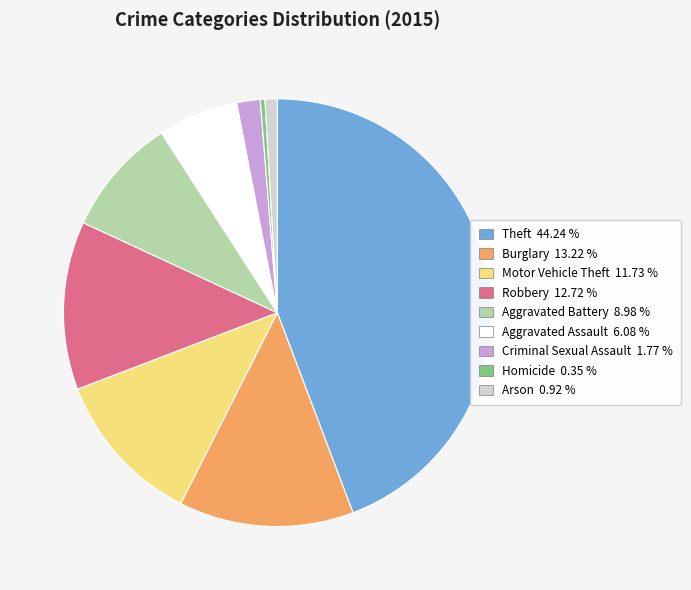

Between Robbery 12.72 % and Homicide 0.35 %, which is larger?

Robbery 12.72 %